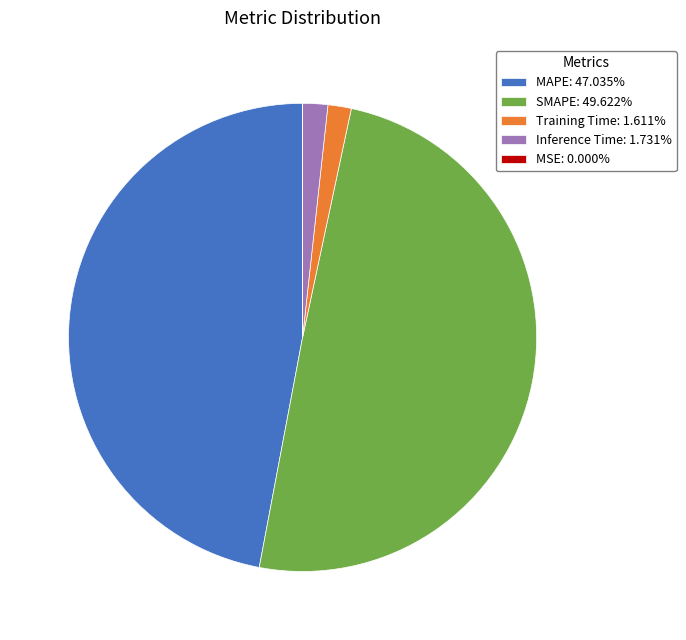

Does Training Time: 1.611% represent more than half of the total?

No